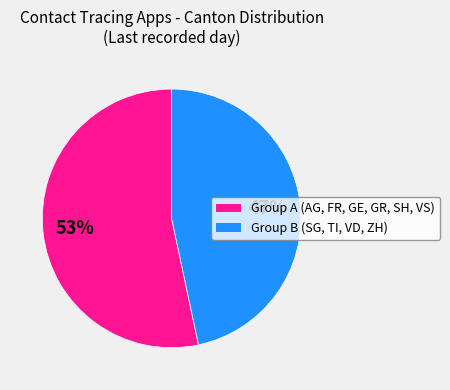

Is there any slice that represents more than half of the pie?

Yes